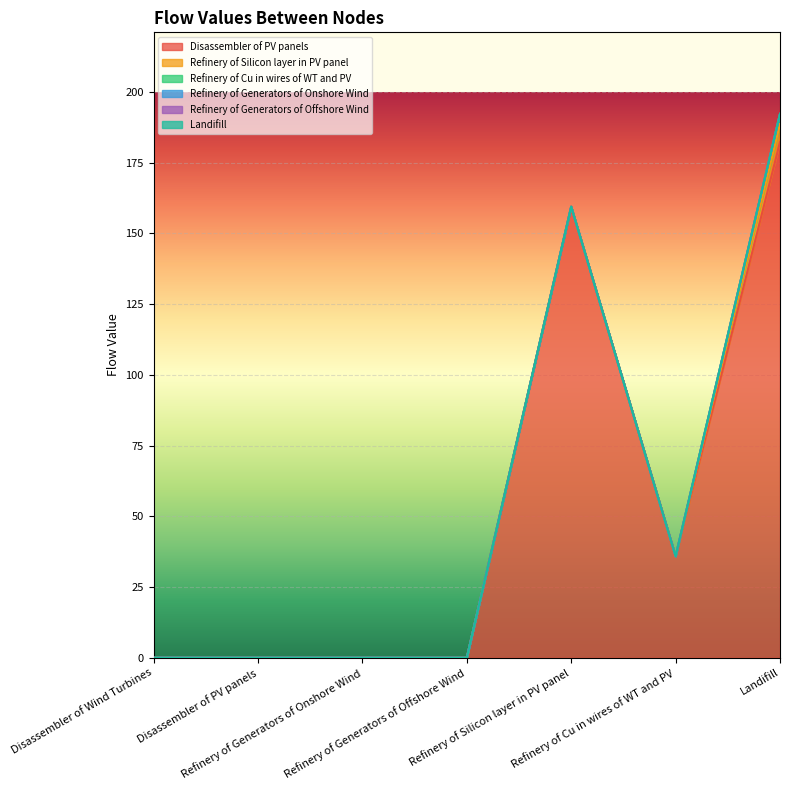

What is the average value of the Refinery of Cu in wires of WT and PV series?

0.5